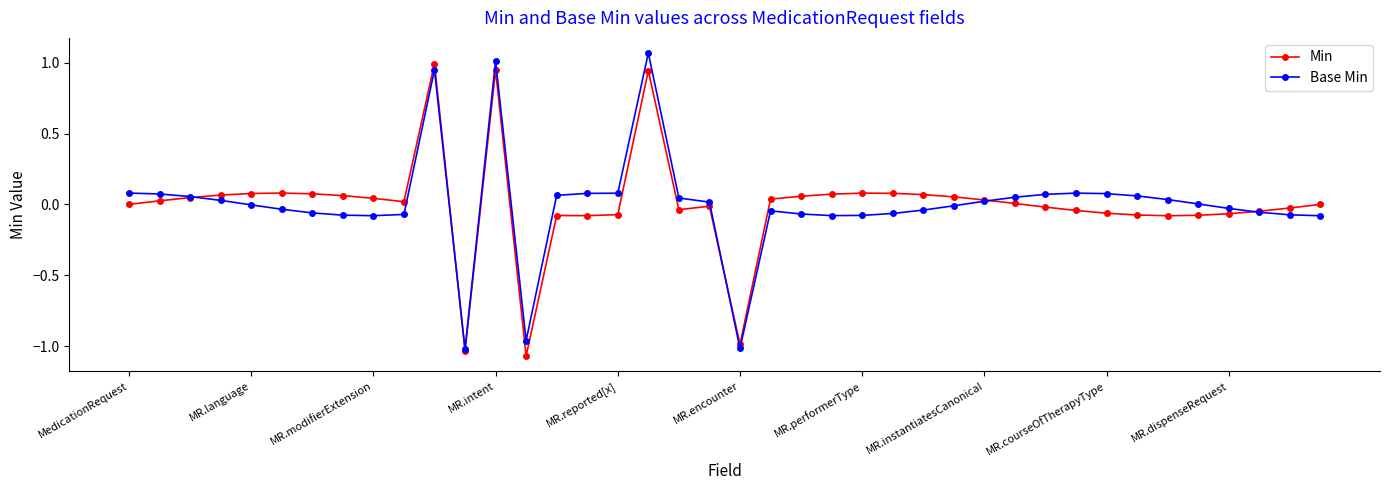

List the series in order of their peak value, highest first.

Base Min, Min